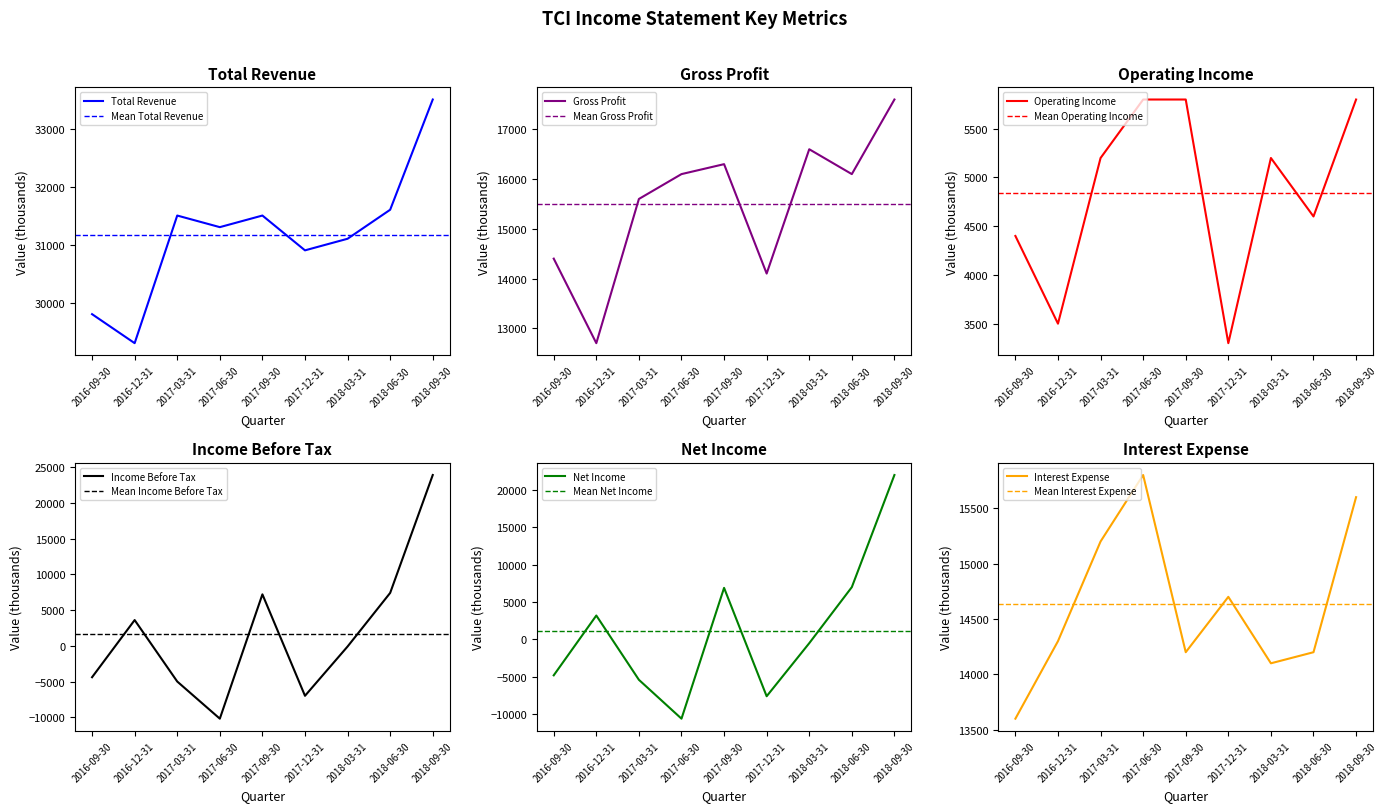

At how many categories does at least one series exceed 18114?

9